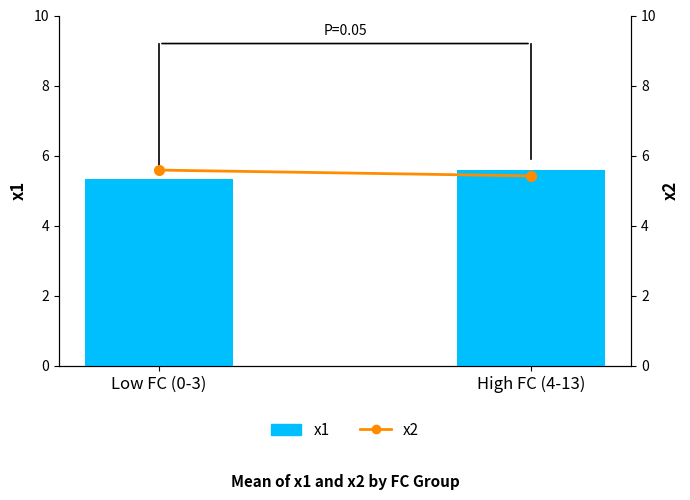

What are all the series names shown in the legend?

x1, x2